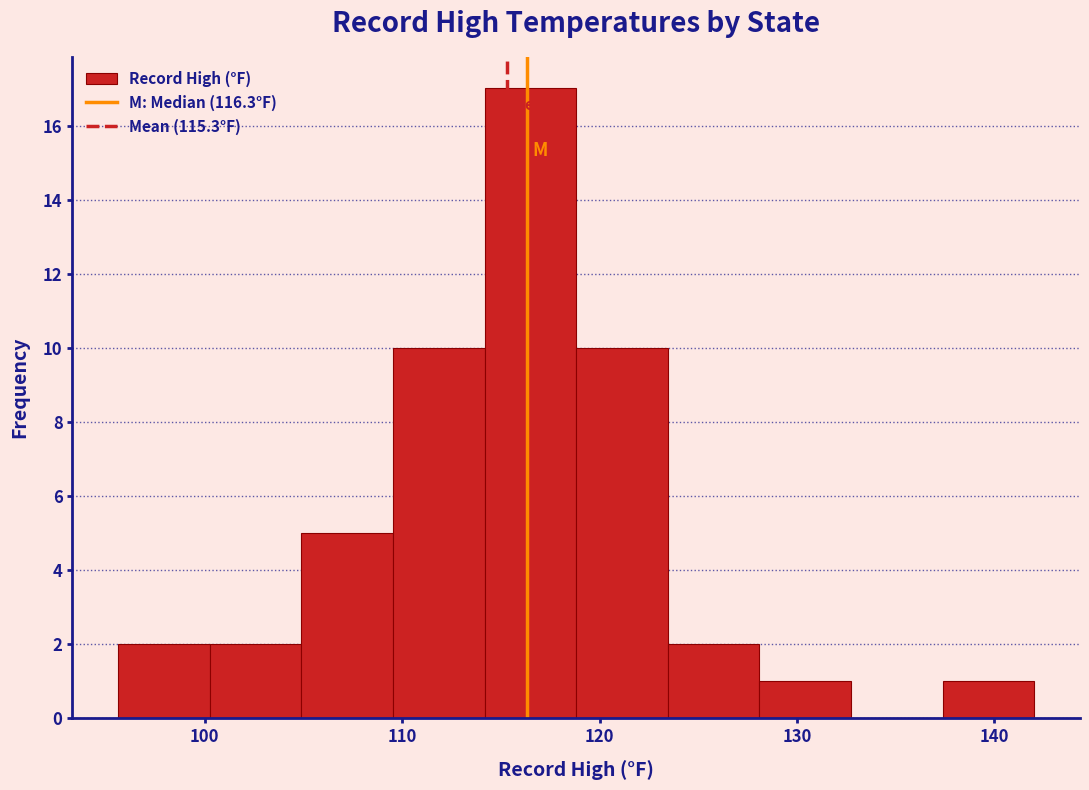

Reading left to right, list every bar in this chart as the range it spans on the x-axis followed by its height. Neither the bar edges nor the heights are printed on the chart, so give them approximately, as read against the axes.

96 to 100: 2
100 to 105: 2
105 to 110: 5
110 to 114: 10
114 to 119: 17
119 to 123: 10
123 to 128: 2
128 to 133: 1
133 to 137: 0
137 to 142: 1